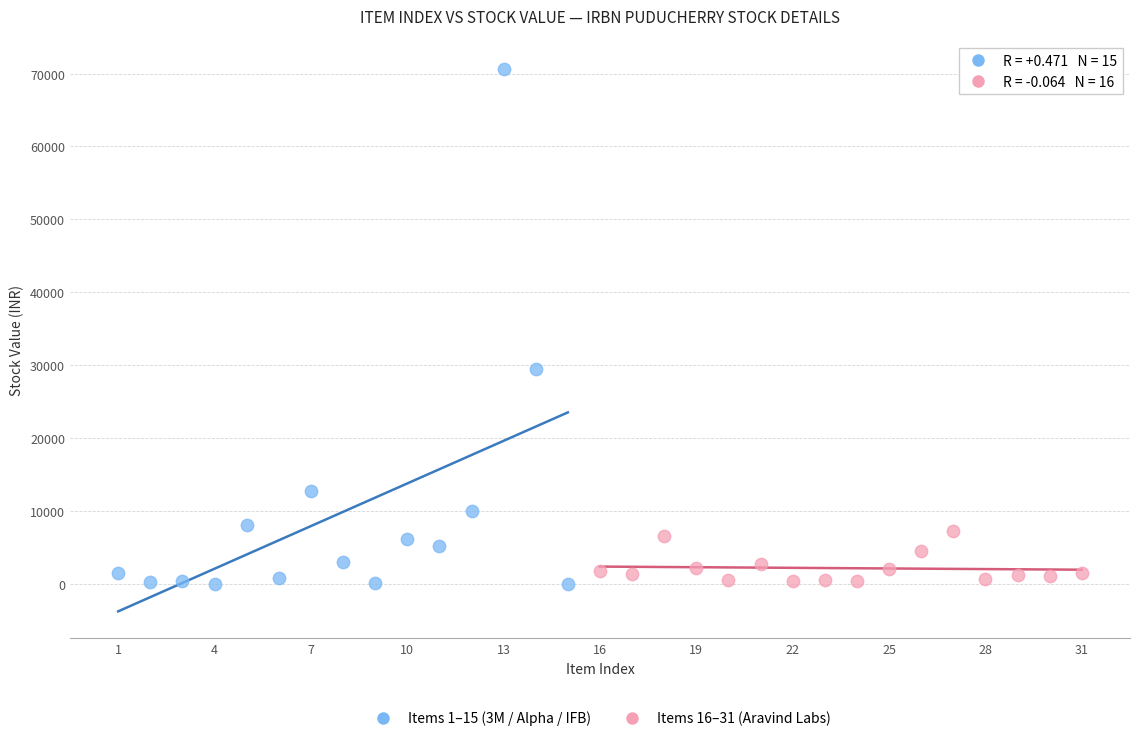

What are all the series names shown in the legend?

Items 1–15 (3M / Alpha / IFB), Items 16–31 (Aravind Labs)